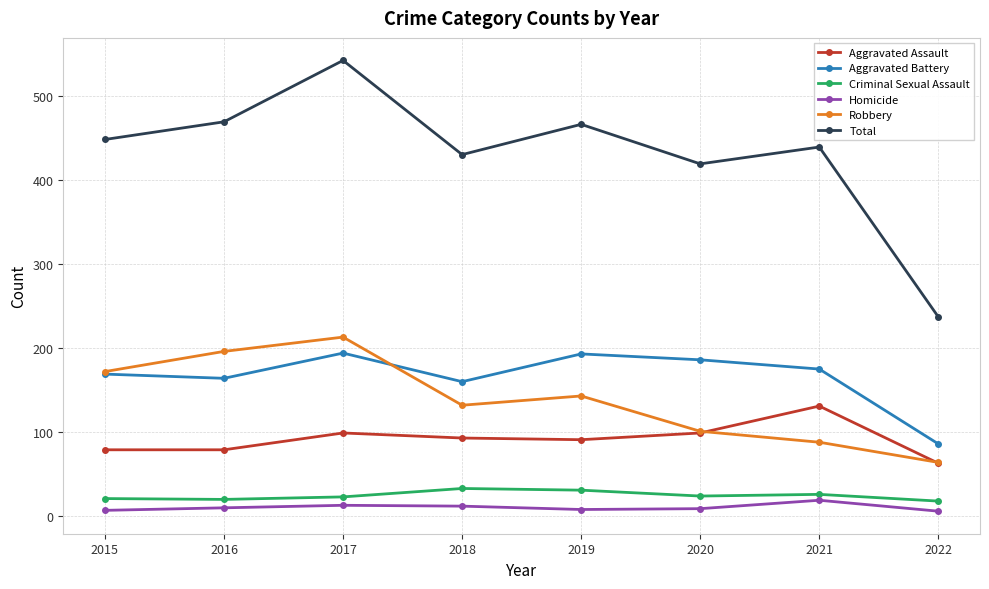

What are all the series names shown in the legend?

Aggravated Assault, Aggravated Battery, Criminal Sexual Assault, Homicide, Robbery, Total